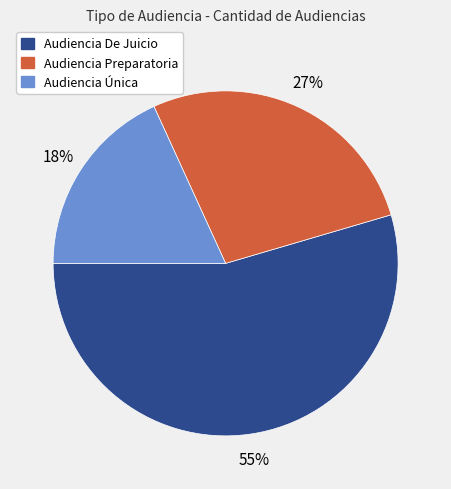

Count the number of slices in the pie.

3